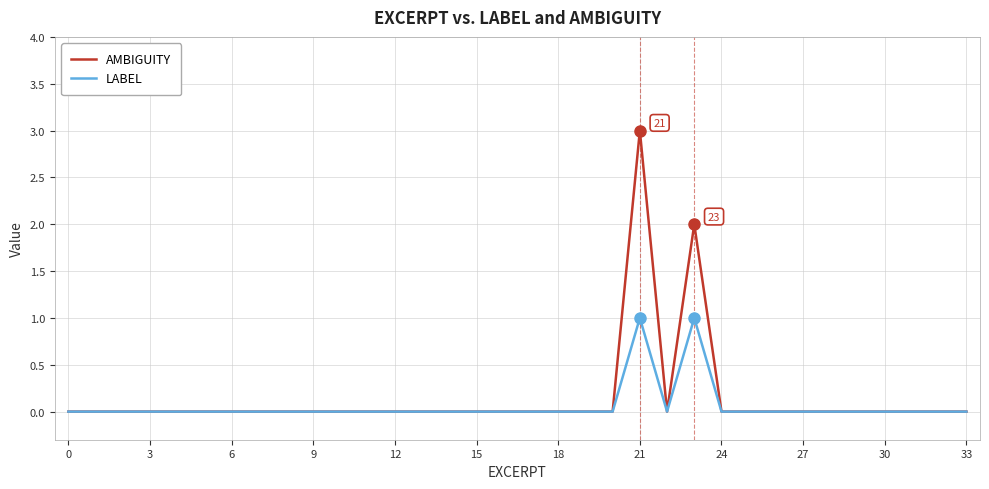

Reading left to right, transcribe all the data shown in this chart.

AMBIGUITY: 0	0	0	0	0	0	0	0	0	0	0	0	0	0	0	0	0	0	0	0	0	3	0	2	0	0	0	0	0	0	0	0	0	0
LABEL: 0	0	0	0	0	0	0	0	0	0	0	0	0	0	0	0	0	0	0	0	0	1	0	1	0	0	0	0	0	0	0	0	0	0